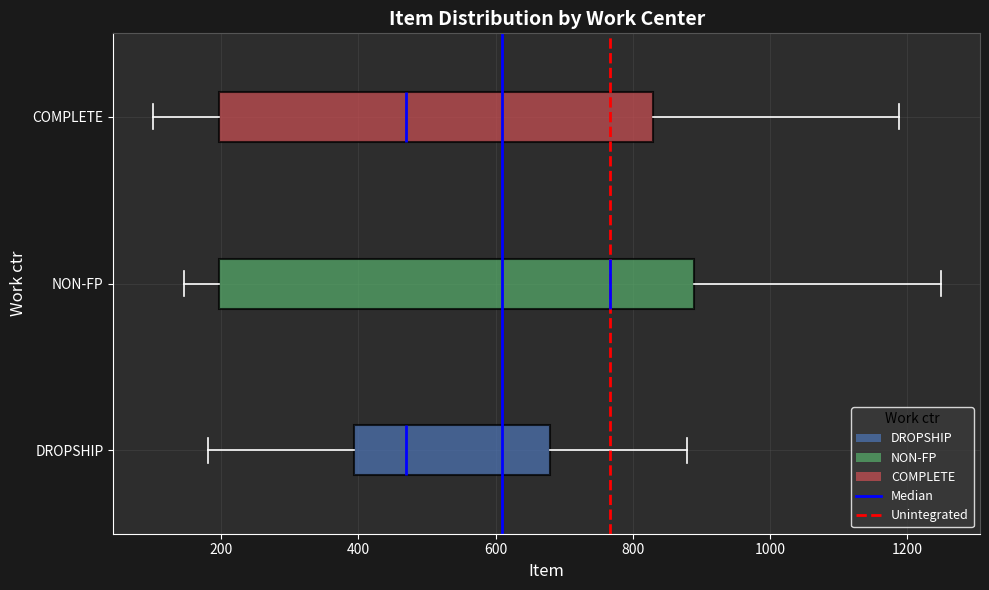

Which box is the widest, from its left edge to its right edge?

NON-FP